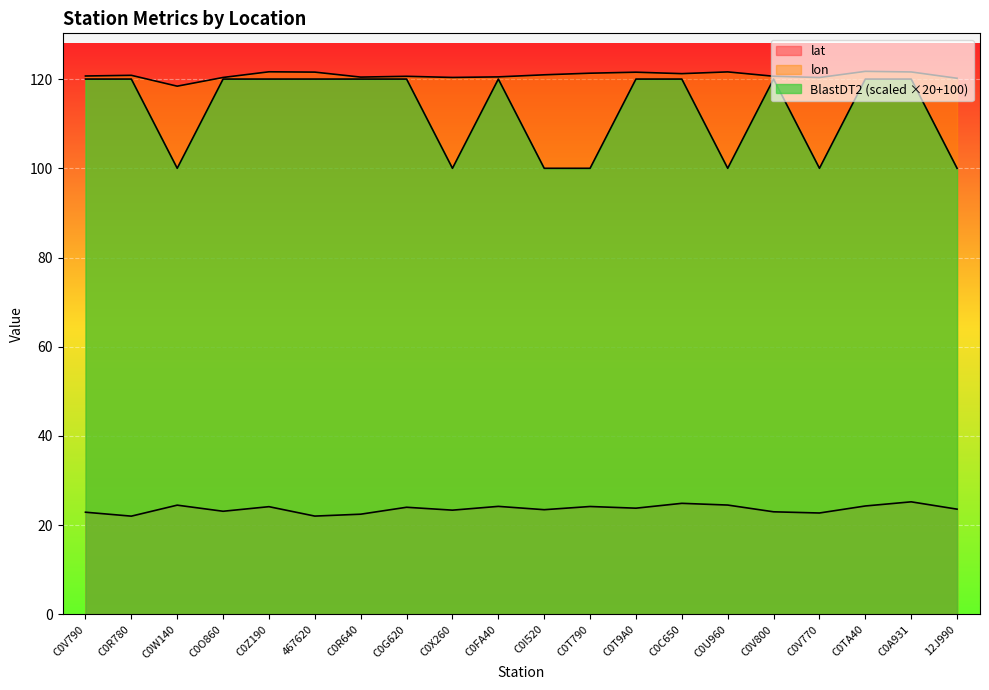

What is the sum of all BlastDT2 values?

2260.0